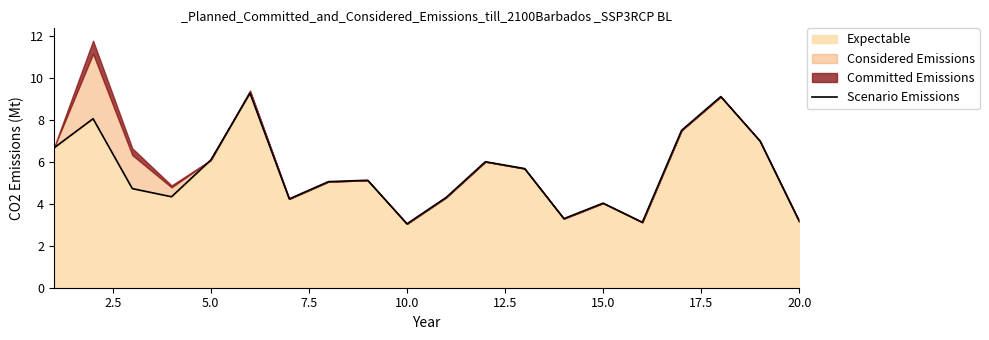

What is the minimum value for Expectable?

3.0